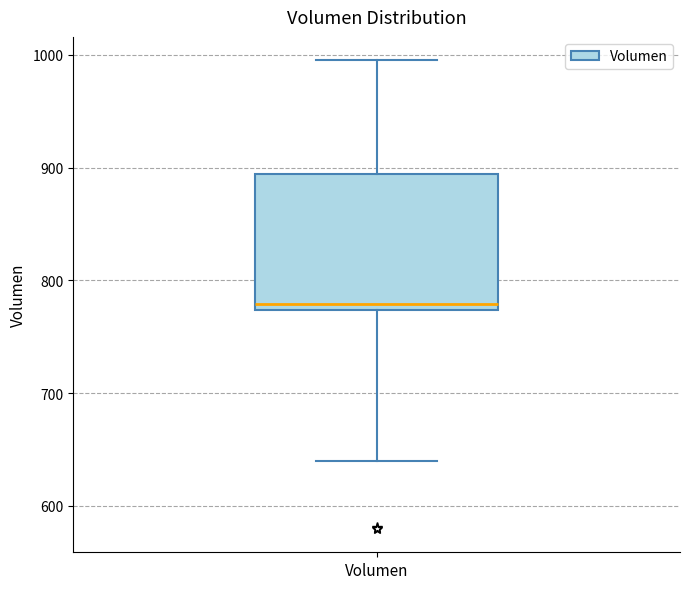

Read this box plot against the y-axis: the position of the median line, the range covered by the box, and the ends of both whiskers. The values are not printed on the chart, so give them approximately, as read against the axis.

median 780, box 770 to 890, whiskers 640 to 1000